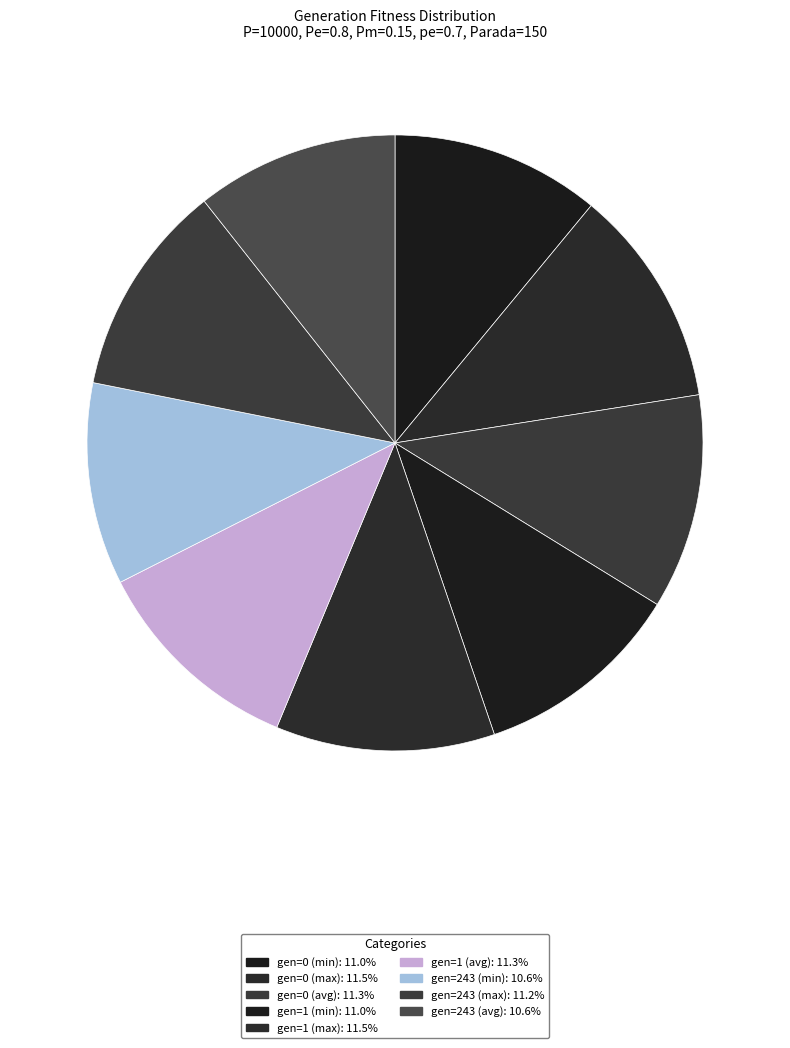

To the nearest percent, what percentage of the pie is gen=1 (avg)?

11%